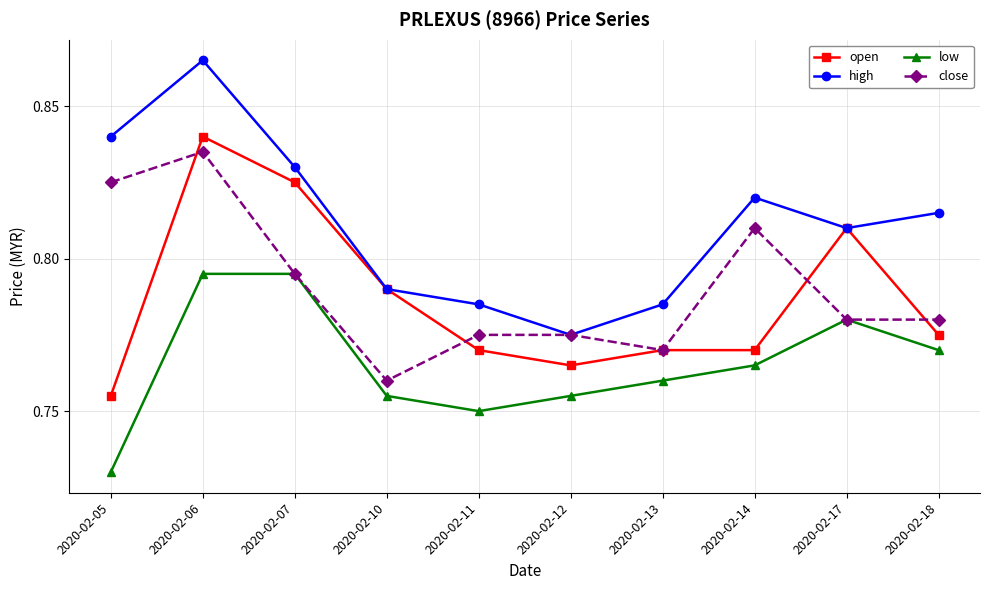

Count the number of categories in the chart.

10